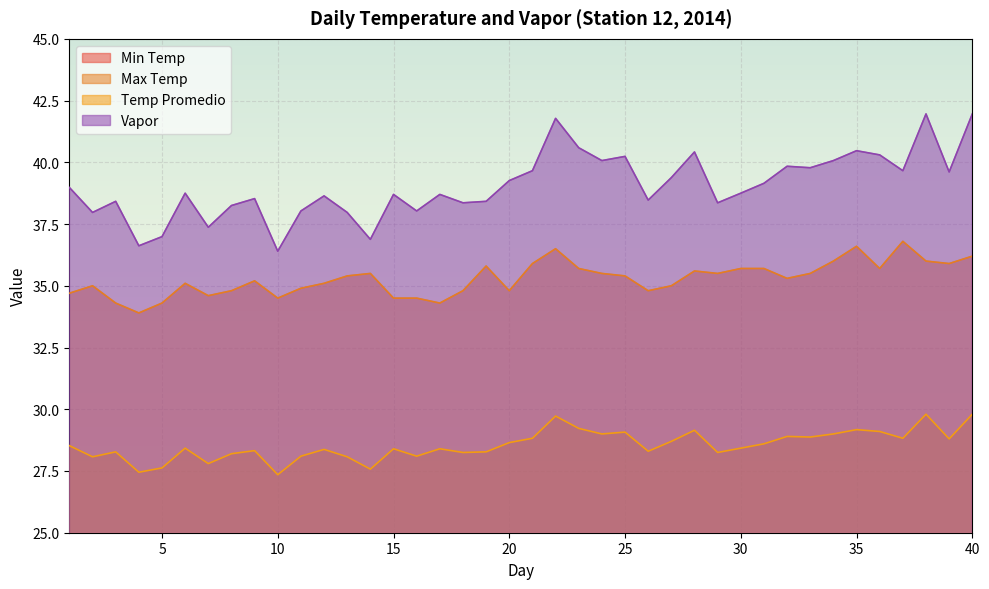

How many interior local peaks does the Max Temp series have?

9